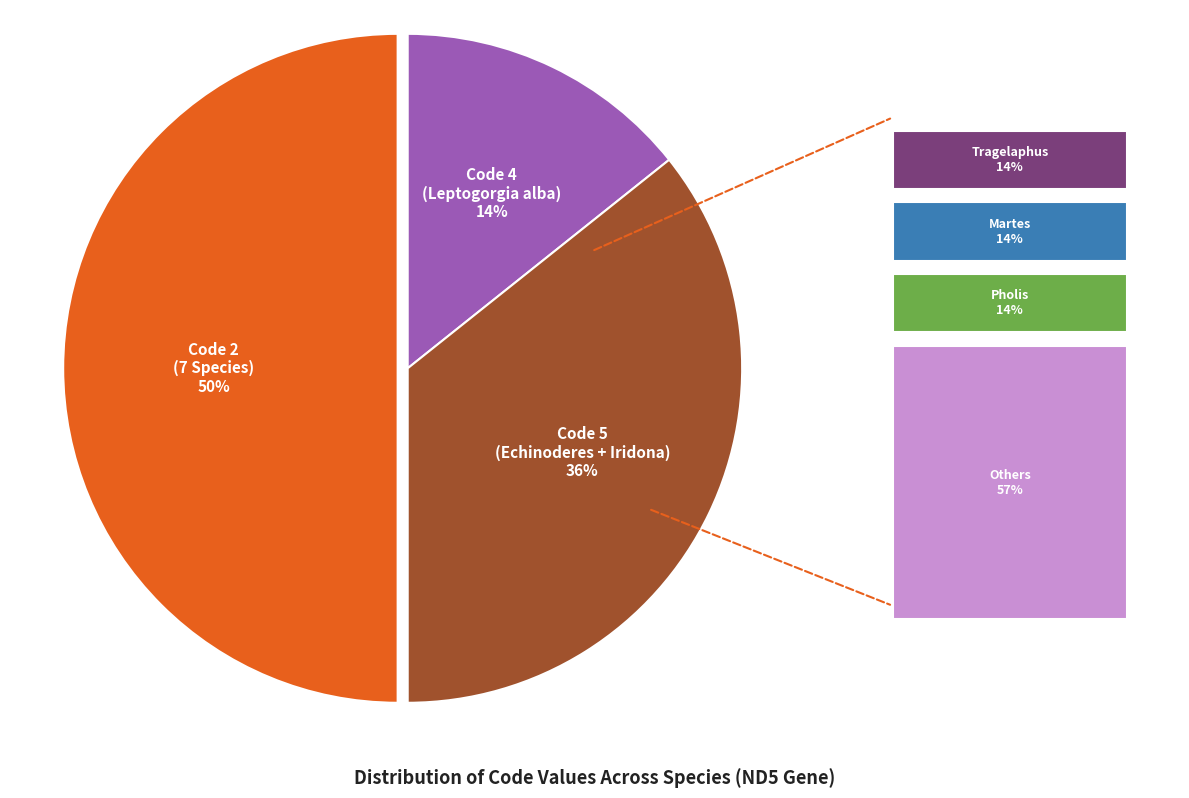

To the nearest percent, what is the difference between the largest and smallest slice percentages?

36%